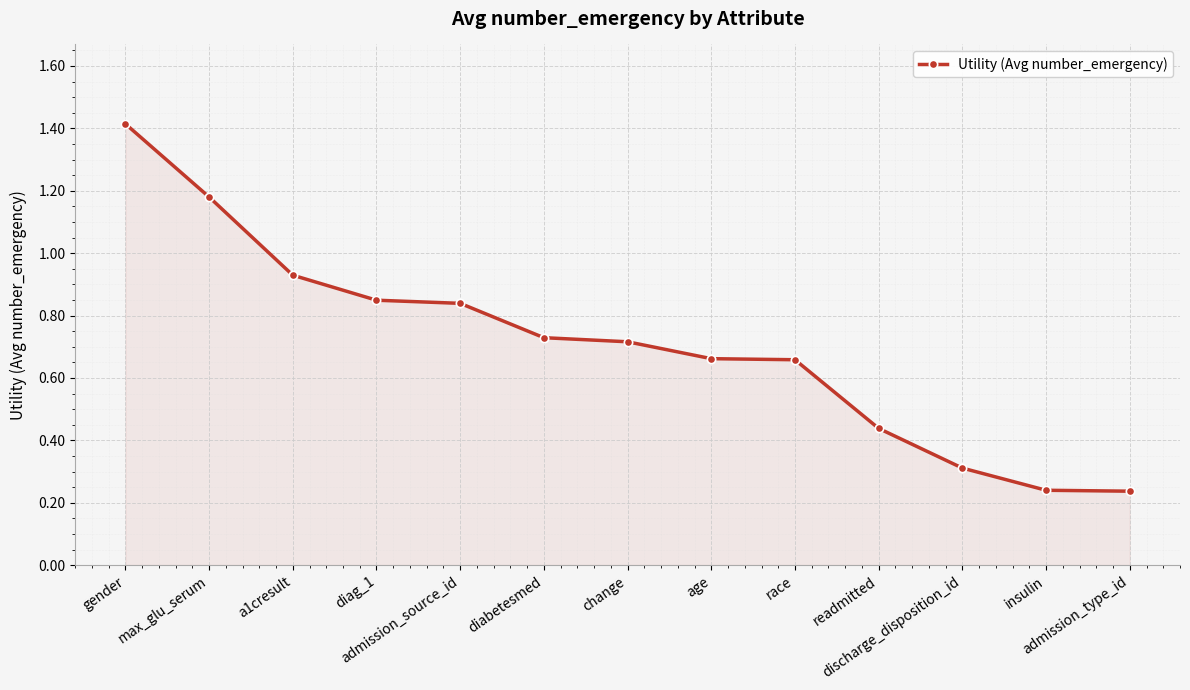

What is the sum of all values?

9.2